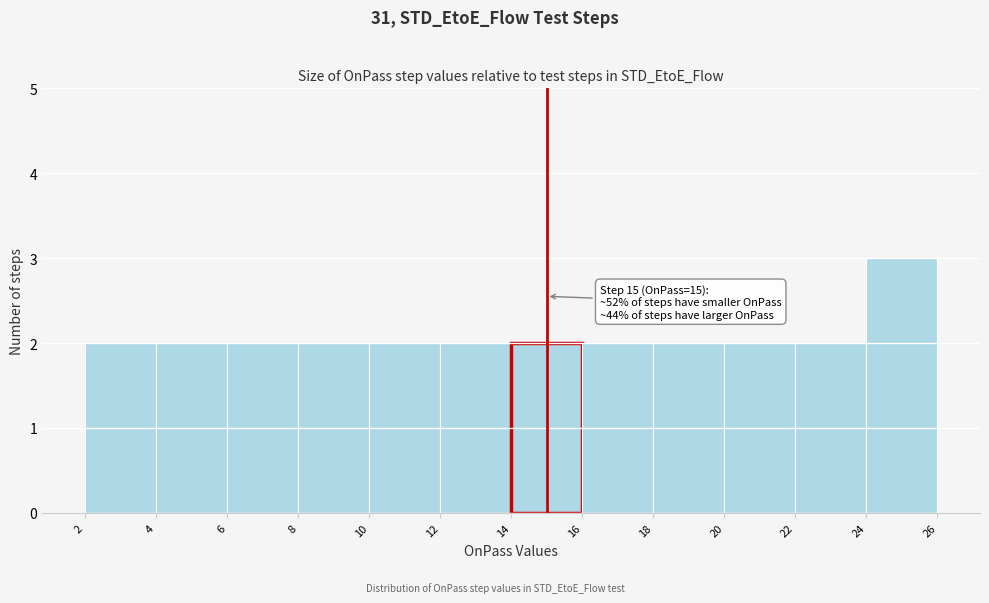

Over which range of the x-axis is the bar tallest?

24 to 26